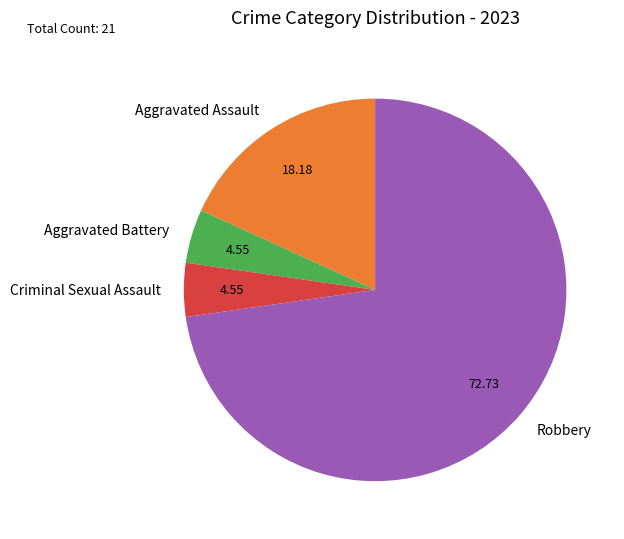

Which slice is the largest?

Robbery